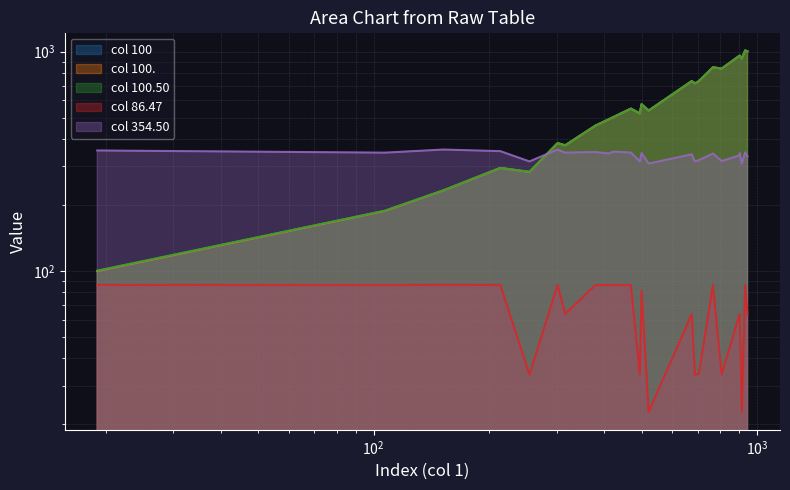

Reading left to right, what are all the values shown in this chart?

col_100: 100.0	188.0	233.0	295.0	283.0	383.0	374.0	460.0	488.0	490.0	504.0	550.0	523.0	576.0	539.0	734.0	717.0	733.0	849.0	837.0	959.0	960.0	930.0	1013.0	1003.0
col_100dot: 100.0	188.0	233.0	295.0	283.0	383.0	374.0	460.0	488.0	490.0	504.0	550.0	523.0	576.0	539.0	734.0	717.0	733.0	849.0	837.0	959.0	960.0	930.0	1013.0	1003.0
col_100_50: 100.5	188.5	233.5	295.5	283.5	383.5	374.5	460.5	488.5	490.5	504.5	550.5	523.5	576.5	539.5	734.5	717.5	733.5	849.5	837.5	959.5	960.5	930.5	1013.5	1003.5
col_86_47: 86.5	86.3	86.5	86.4	33.8	86.5	63.8	86.4	86.3	86.2	86.4	86.3	33.8	81.4	22.8	63.6	33.8	33.8	86.2	33.8	63.6	63.7	22.8	86.3	63.5
col_354_50: 354.5	346.5	358.0	352.0	316.0	358.0	346.5	349.0	344.0	342.5	350.5	347.0	316.0	345.0	309.0	340.5	316.0	320.0	343.5	317.5	336.5	344.5	308.5	347.5	333.5